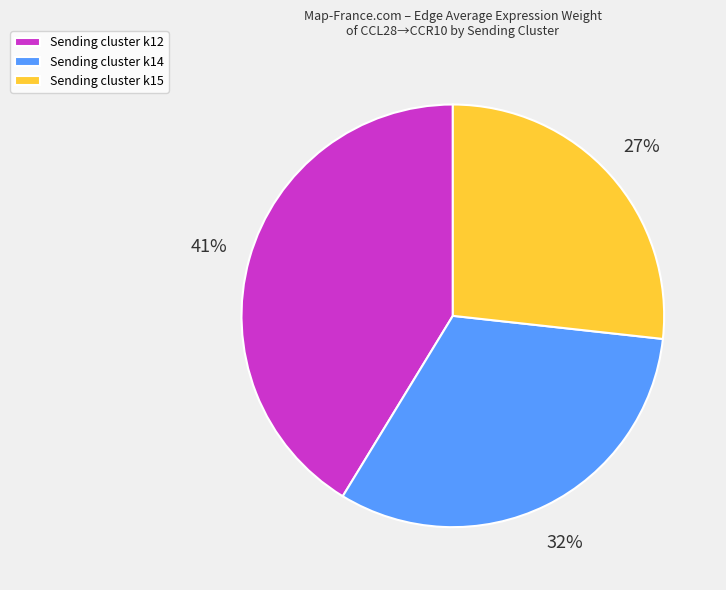

To the nearest percent, what is the combined percentage of Sending cluster k12 and Sending cluster k14?

73%